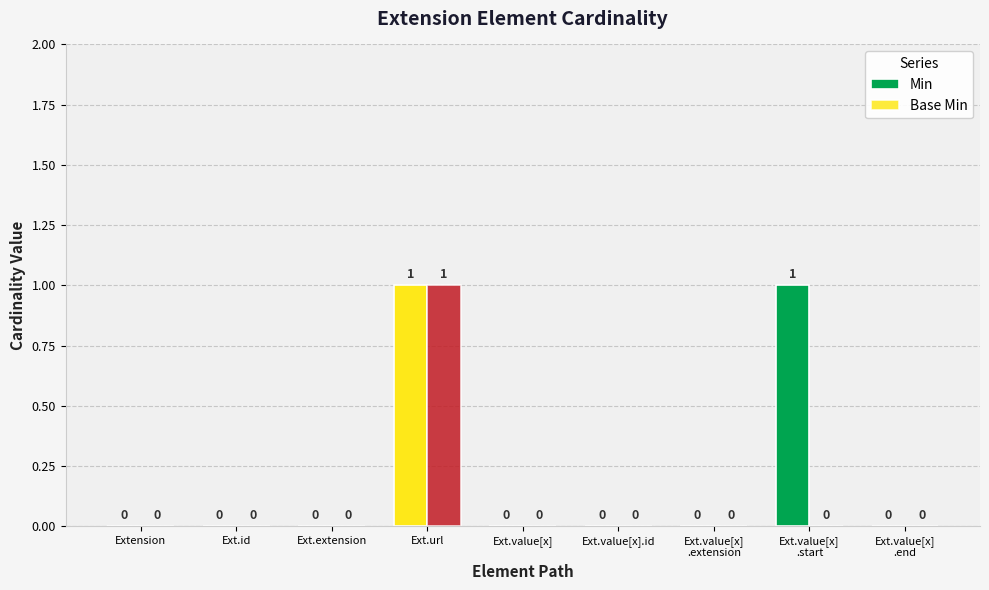

The value of Min at Ext.value[x] is 0. True or false?

False